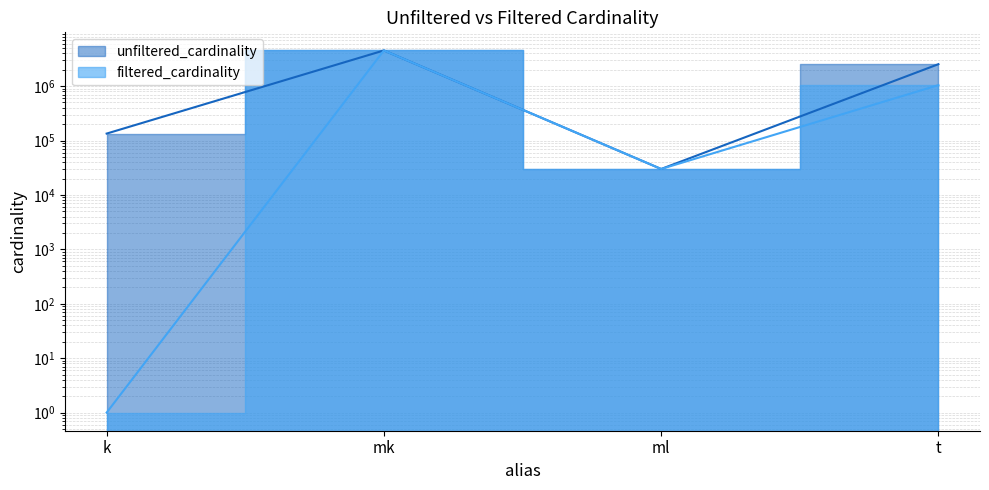

Where does the unfiltered_cardinality series first go above 2528312?

mk